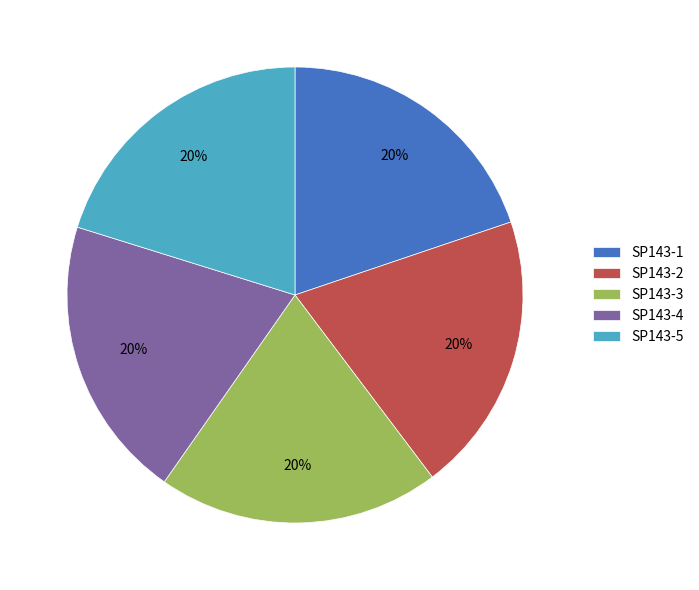

Does SP143-2 represent more than half of the total?

No